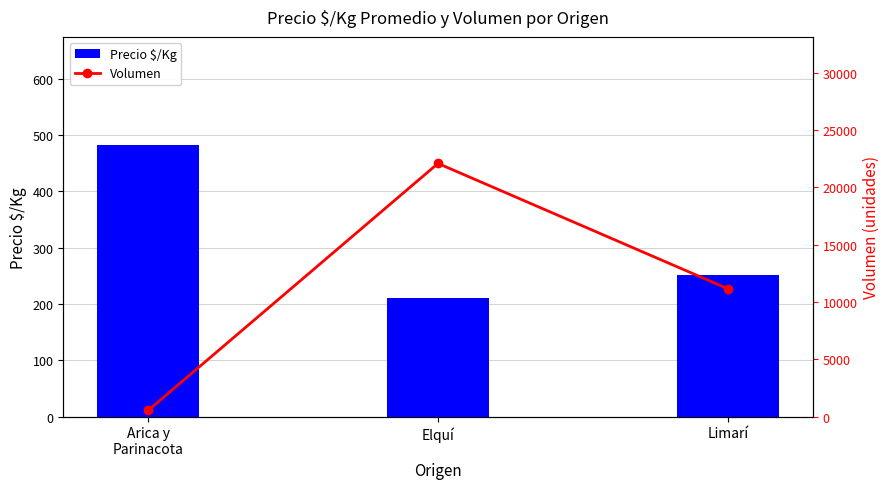

What is the sum of the Volumen values at Elquí and Arica y
Parinacota?

22601